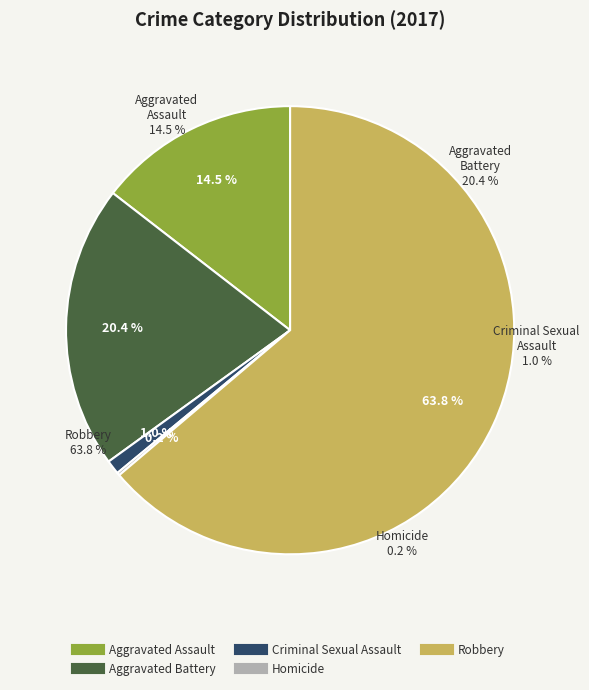

How much of the chart is everything except Aggravated Assault?

85.5%